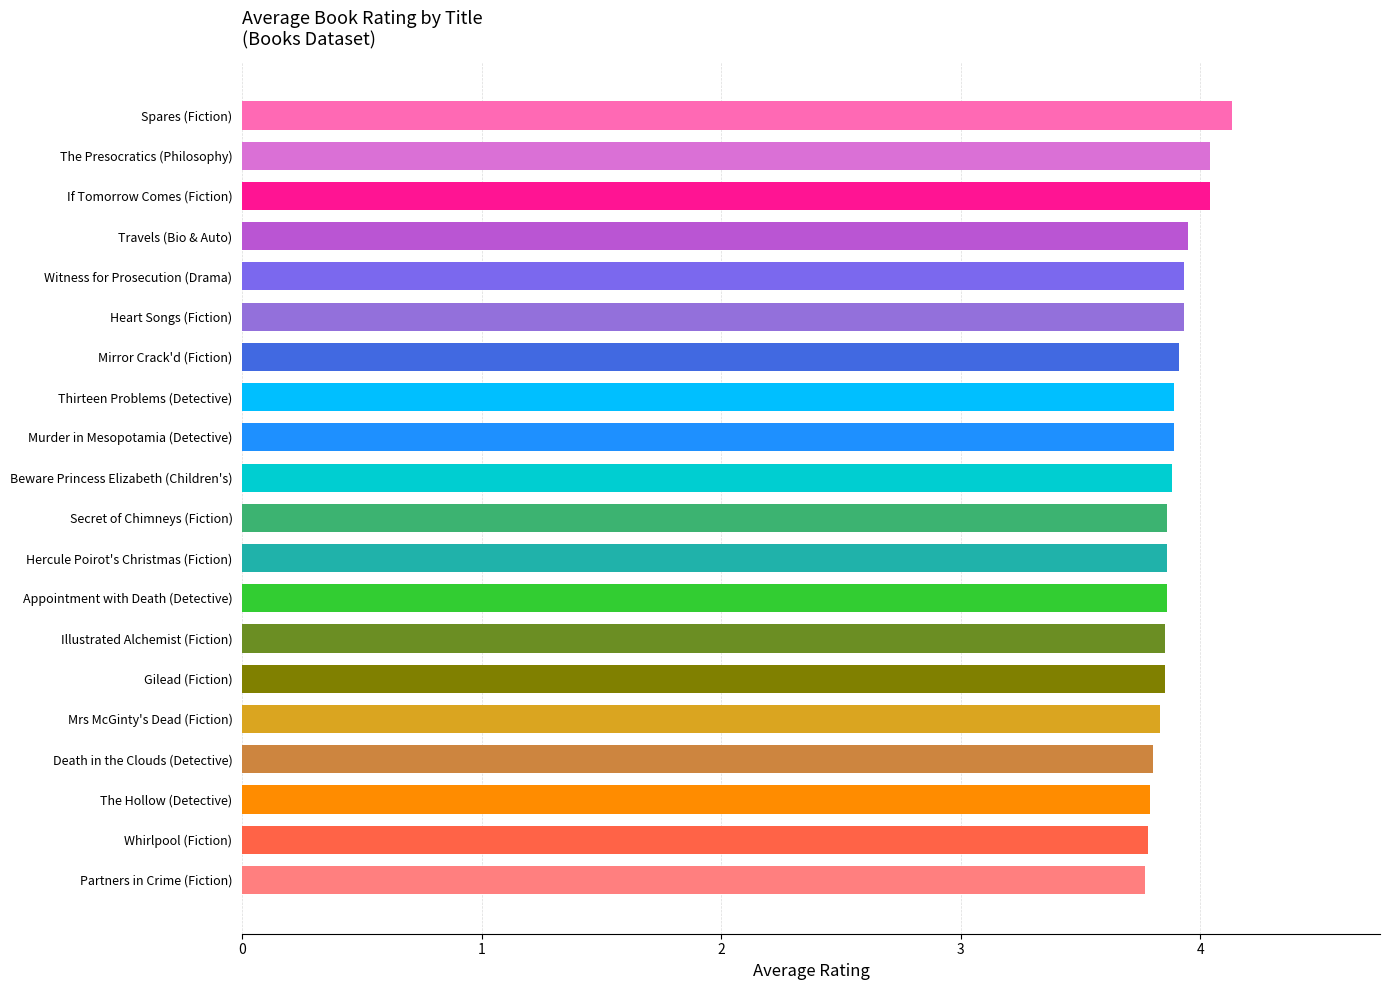

What is the maximum value shown in the chart?

4.1